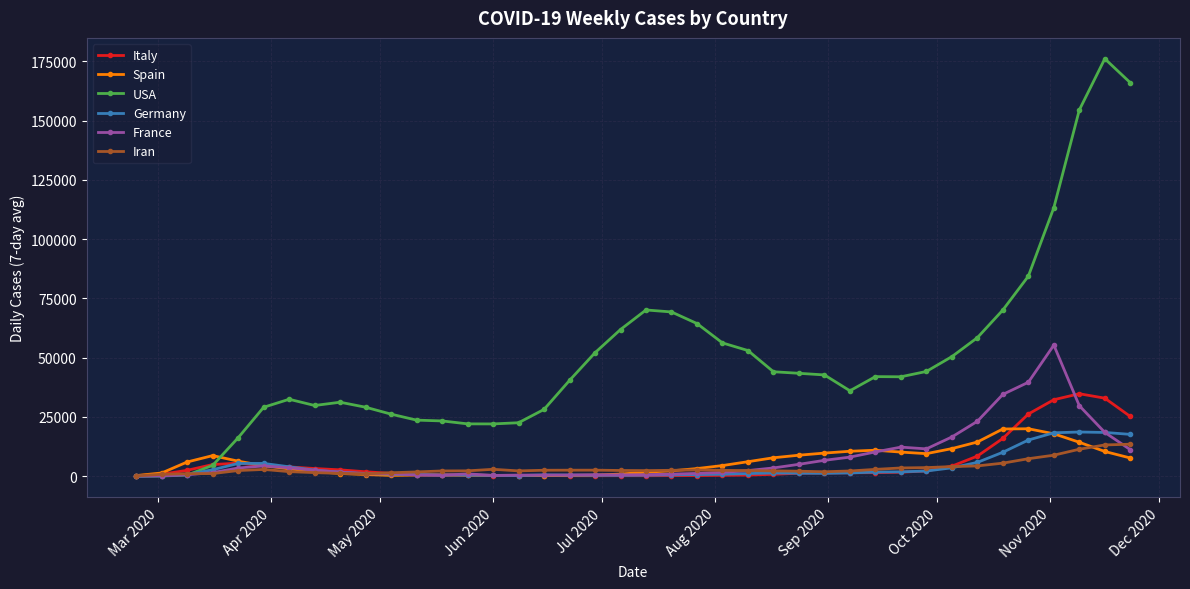

Which series has the largest range (max minus min)?

USA